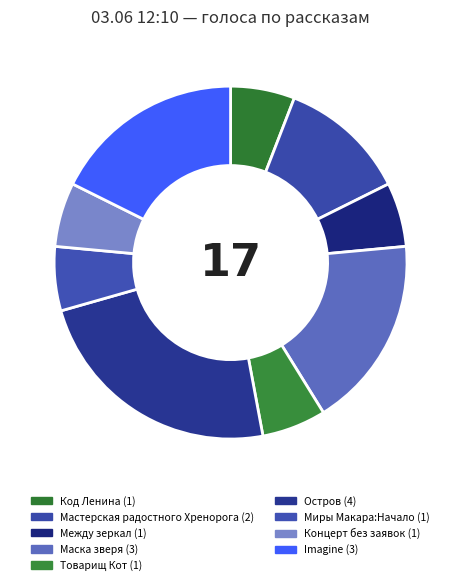

Count the number of slices in the pie.

9